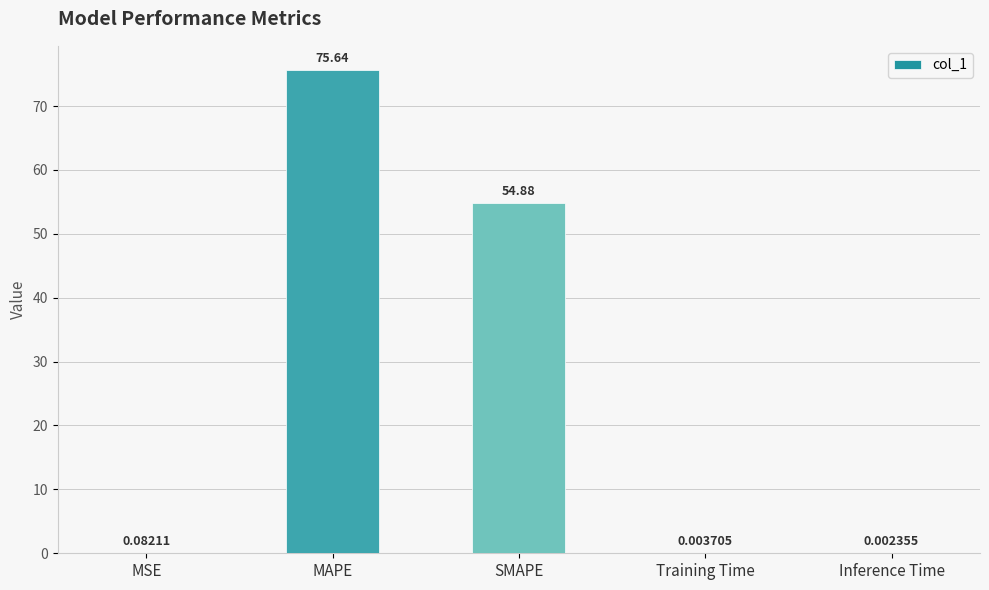

What is the approximate value at SMAPE?

54.9